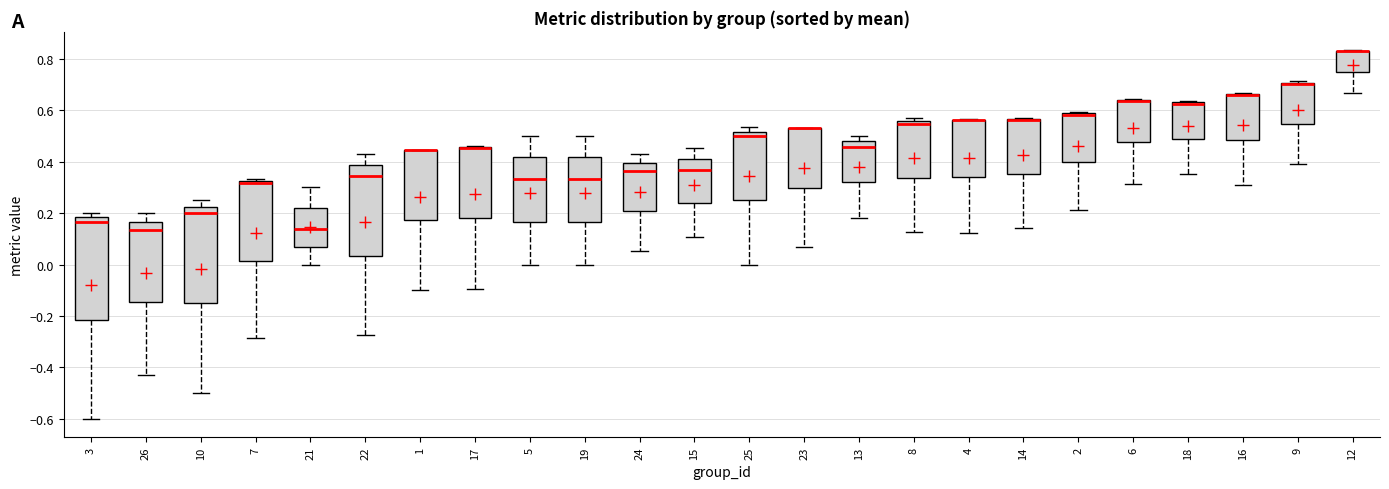

Reading left to right, read every box against the y-axis: the position of its median line, the range the box covers, and the ends of its whiskers. The values are not printed on the chart, so give them approximately, as read against the axis.

3: median 0.16, box -0.22 to 0.18, whiskers -0.60 to 0.20
26: median 0.14, box -0.14 to 0.16, whiskers -0.42 to 0.20
10: median 0.20, box -0.14 to 0.22, whiskers -0.50 to 0.26
7: median 0.32 (just below the box's upper edge), box 0.02 to 0.32, whiskers -0.28 to 0.34
21: median 0.14, box 0.06 to 0.22, whiskers 0.00 to 0.30
22: median 0.34, box 0.04 to 0.38, whiskers -0.28 to 0.42
1: median 0.44 (drawn on the box's upper edge), box 0.18 to 0.44, whiskers -0.10 to 0.44
17: median 0.46 (drawn on the box's upper edge), box 0.18 to 0.46, whiskers -0.10 to 0.46
5: median 0.34, box 0.16 to 0.42, whiskers 0.00 to 0.50
19: median 0.34, box 0.16 to 0.42, whiskers 0.00 to 0.50
24: median 0.36, box 0.20 to 0.40, whiskers 0.06 to 0.42
15: median 0.36, box 0.24 to 0.42, whiskers 0.10 to 0.46
25: median 0.50, box 0.26 to 0.52, whiskers 0.00 to 0.54
23: median 0.52 (drawn on the box's upper edge), box 0.30 to 0.54, whiskers 0.06 to 0.54
13: median 0.46, box 0.32 to 0.48, whiskers 0.18 to 0.50
8: median 0.54, box 0.34 to 0.56, whiskers 0.12 to 0.56 (just above the box's upper edge)
4: median 0.56 (drawn on the box's upper edge), box 0.34 to 0.56, whiskers 0.12 to 0.56
14: median 0.56 (drawn on the box's upper edge), box 0.36 to 0.56, whiskers 0.14 to 0.58
2: median 0.58 (drawn on the box's upper edge), box 0.40 to 0.58, whiskers 0.22 to 0.60
6: median 0.64 (drawn on the box's upper edge), box 0.48 to 0.64, whiskers 0.32 to 0.64
18: median 0.62 (drawn on the box's upper edge), box 0.48 to 0.64, whiskers 0.36 to 0.64 (just above the box's upper edge)
16: median 0.66 (drawn on the box's upper edge), box 0.48 to 0.66, whiskers 0.30 to 0.66
9: median 0.70 (just below the box's upper edge), box 0.54 to 0.70, whiskers 0.40 to 0.72
12: median 0.82 (drawn on the box's upper edge), box 0.74 to 0.84, whiskers 0.66 to 0.84